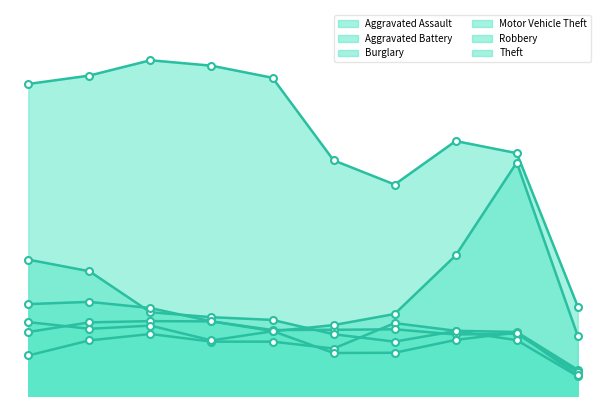

How many interior local peaks does the Aggravated Battery series have?

3